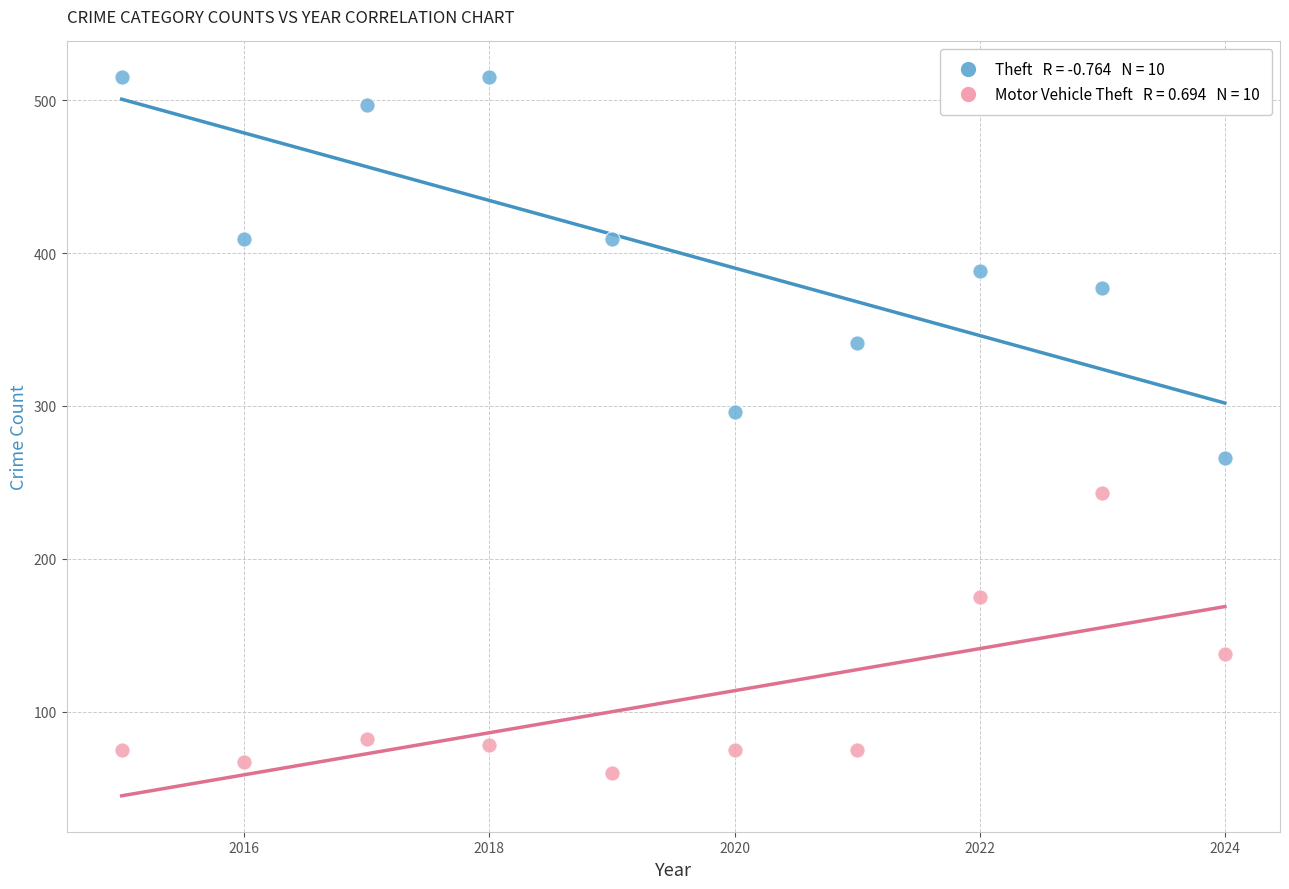

Across all series, what Y value is closest to 287?

296